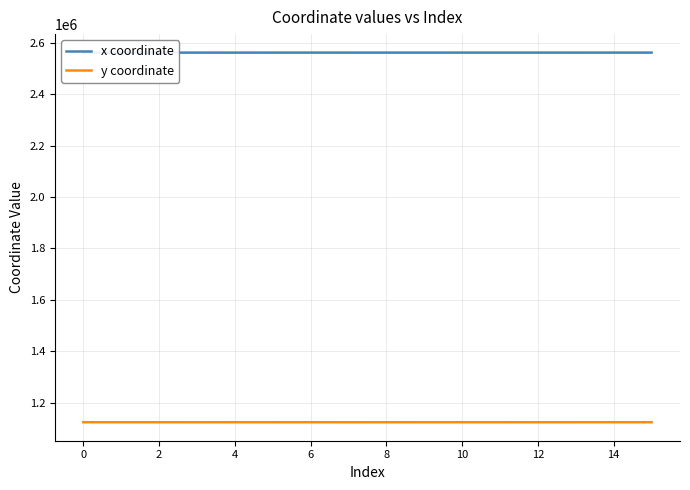

Which series has the largest total across all categories?

x coordinate